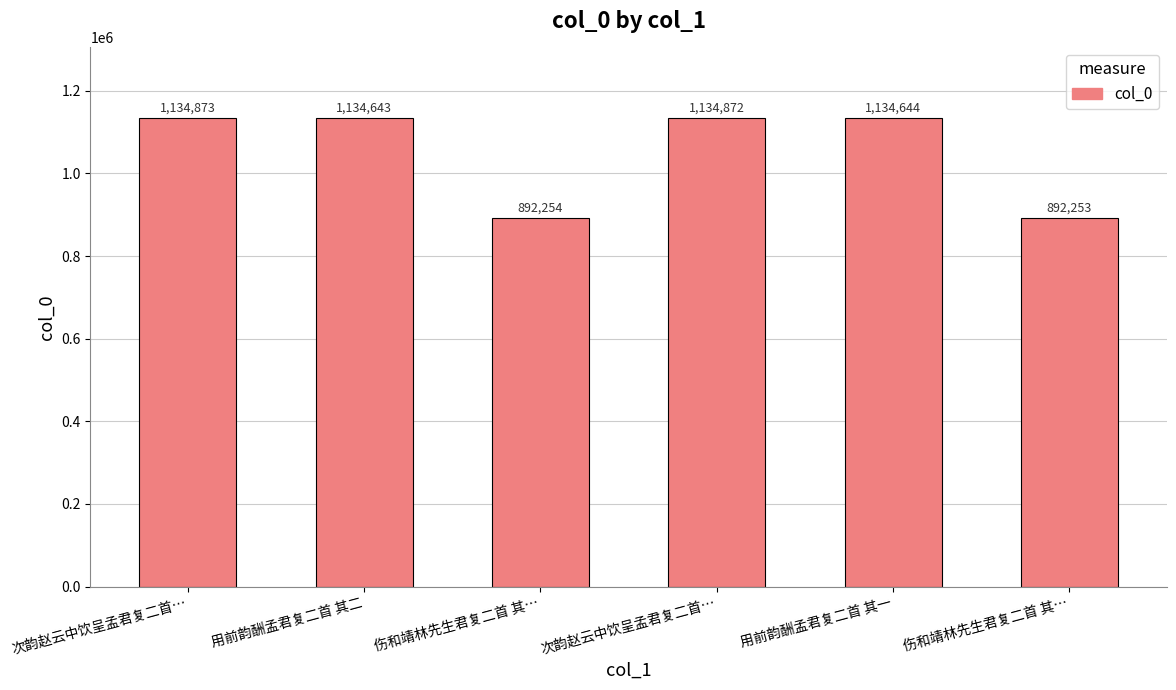

Between 伤和靖林先生君复二首 其… and 次韵赵云中饮呈孟君复二首…, which is larger?

次韵赵云中饮呈孟君复二首…